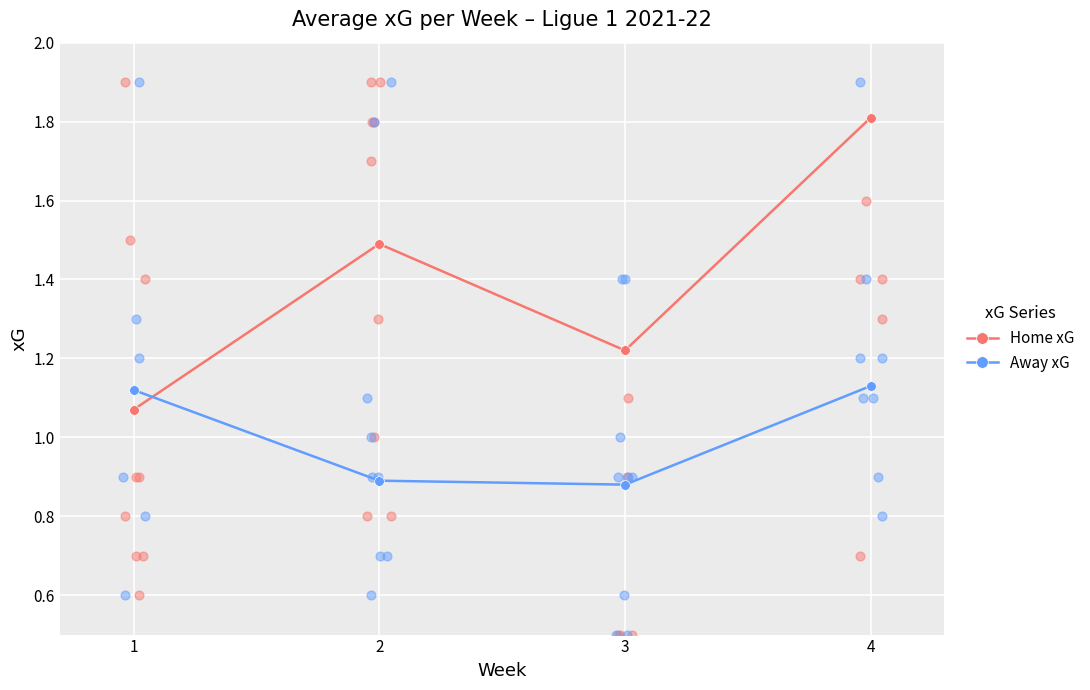

Which series reaches the maximum Y coordinate?

Home xG